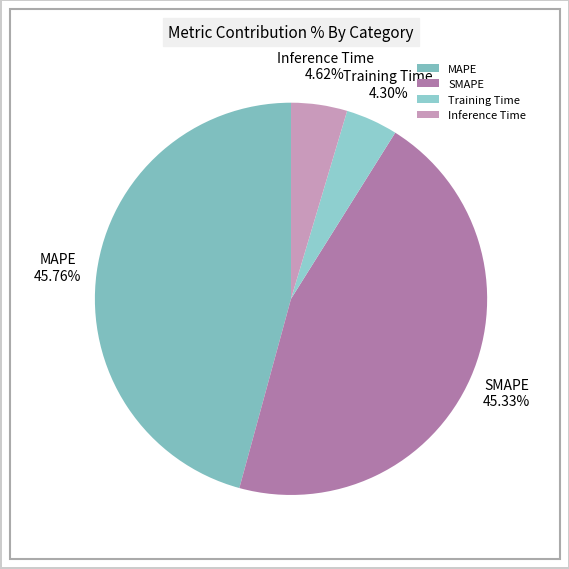

Is it true that MAPE is 46% of the pie?

True